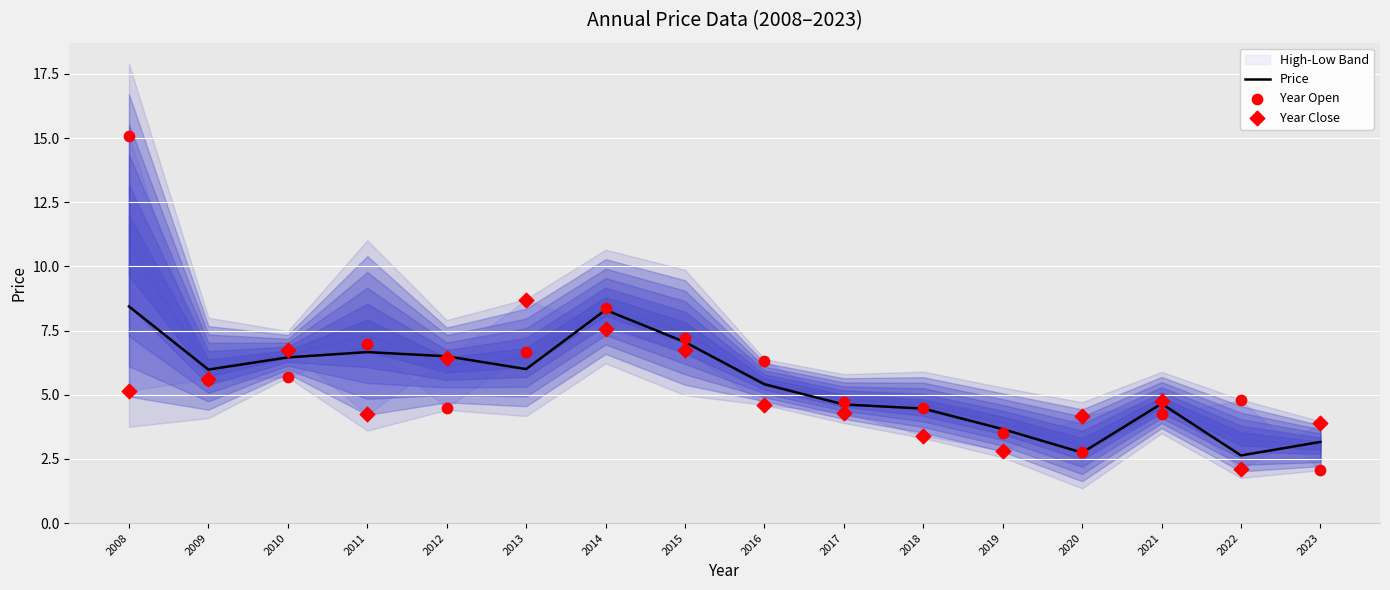

At which category is the sum across all series the highest?

2008